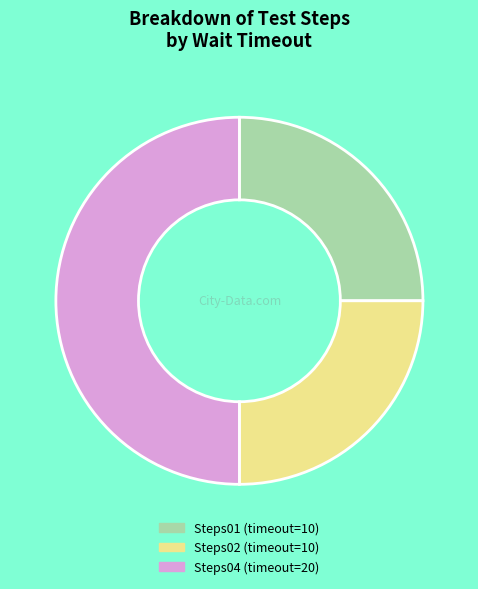

How many slices are in this pie chart?

3